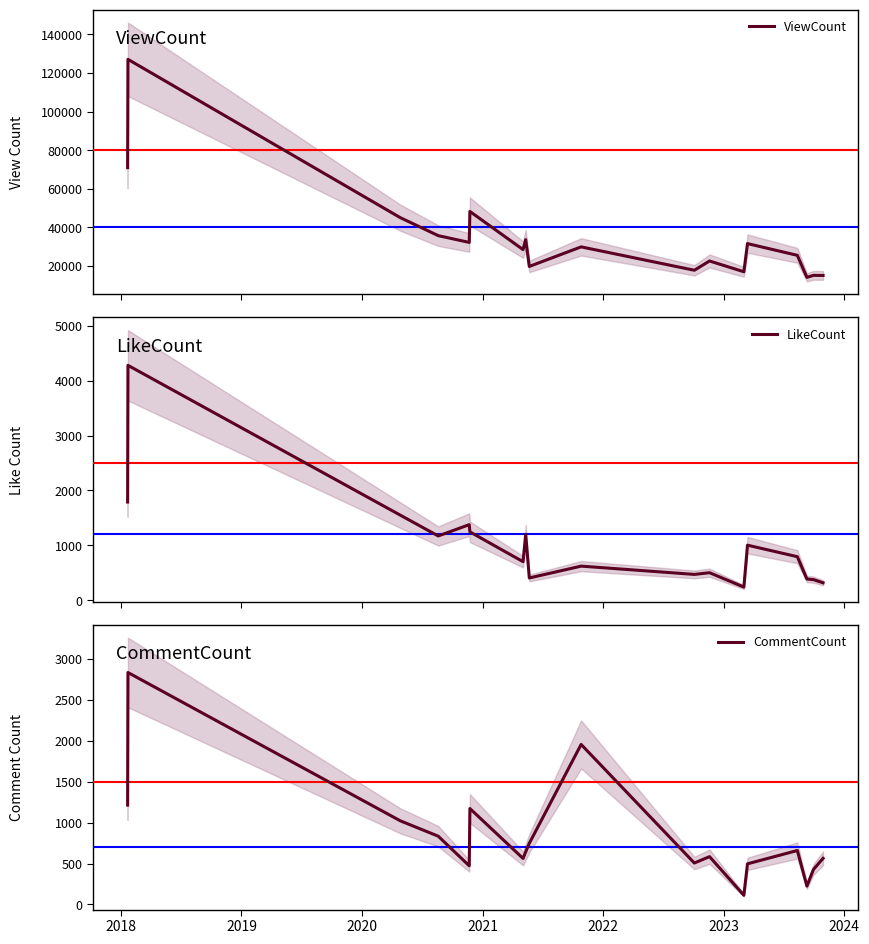

What is the maximum value for ViewCount?

127094